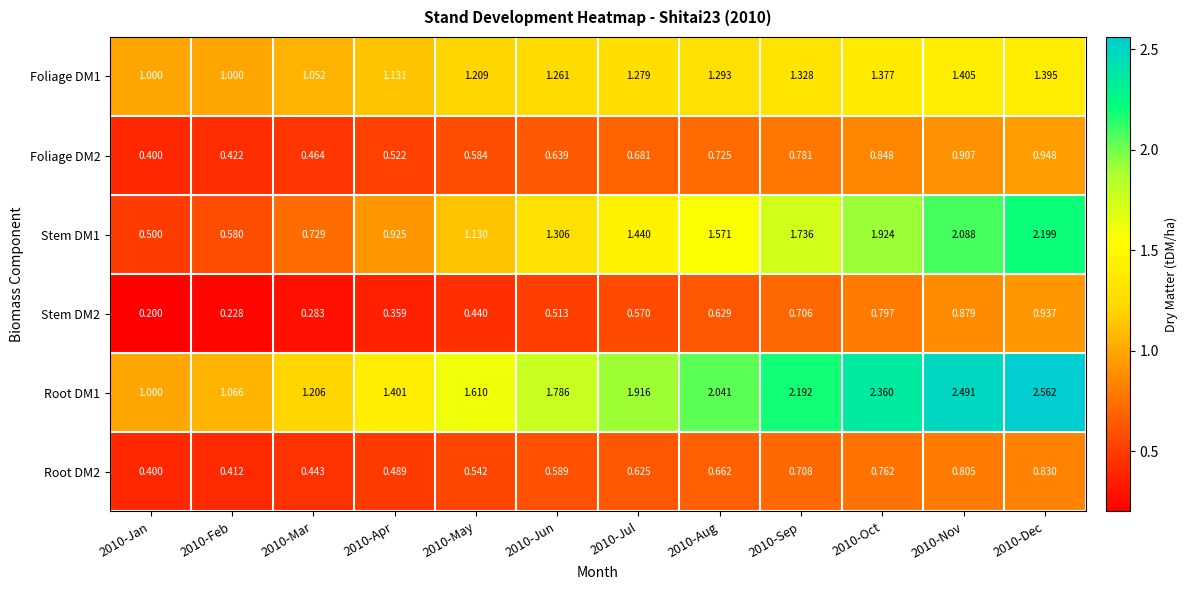

Which series has the largest total across all categories?

Root DM1